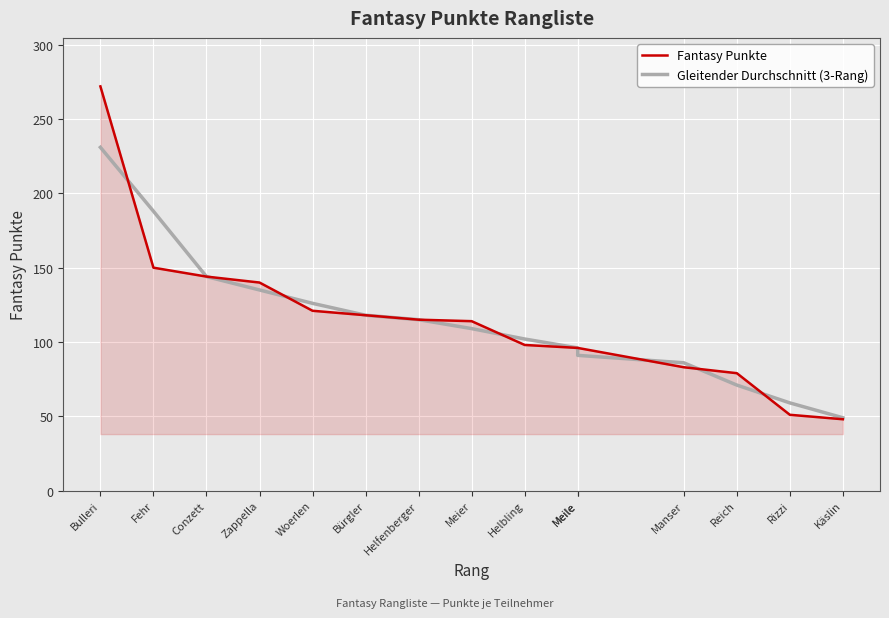

What is the difference between the second highest and second lowest values in the Fantasy Punkte series?

99